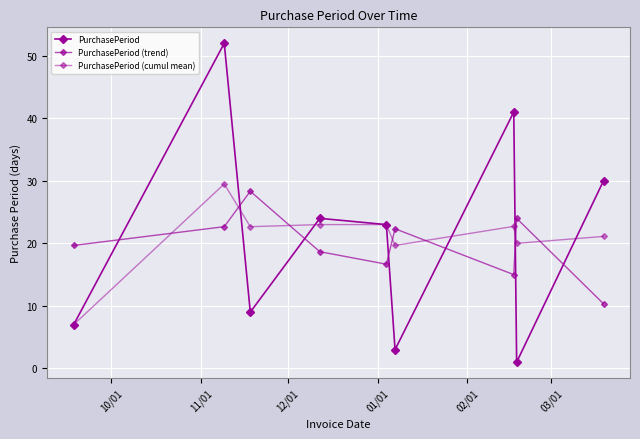

How many data points does each series have?

9